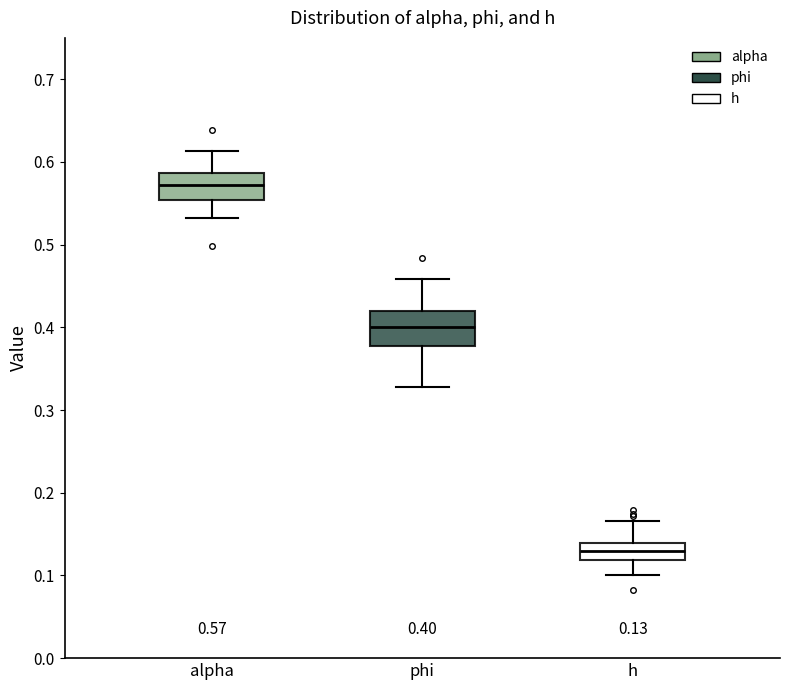

Which box's median line is the lowest?

h